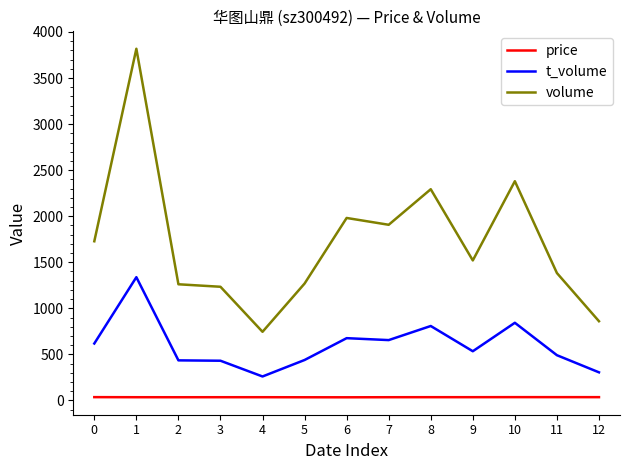

What is the maximum value shown in the chart?

3818.0